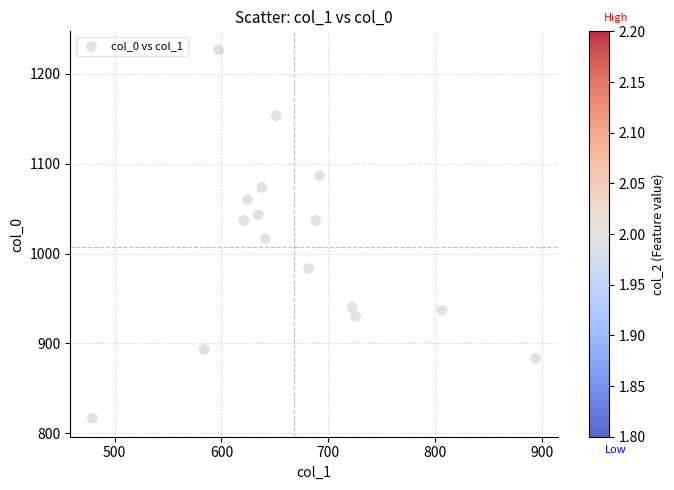

What is the range of Y values (max minus min)?

410.0